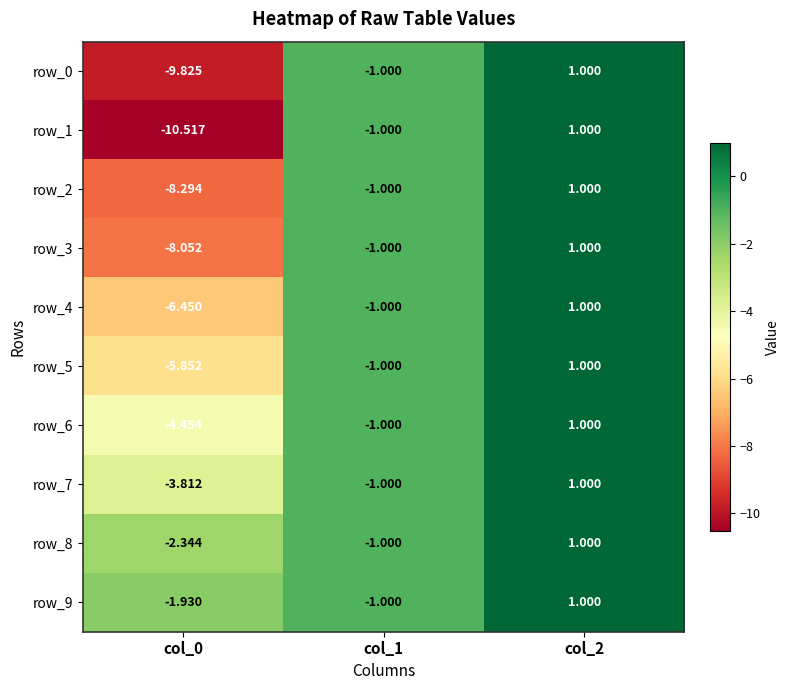

How many values in the row_5 series exceed -1?

1